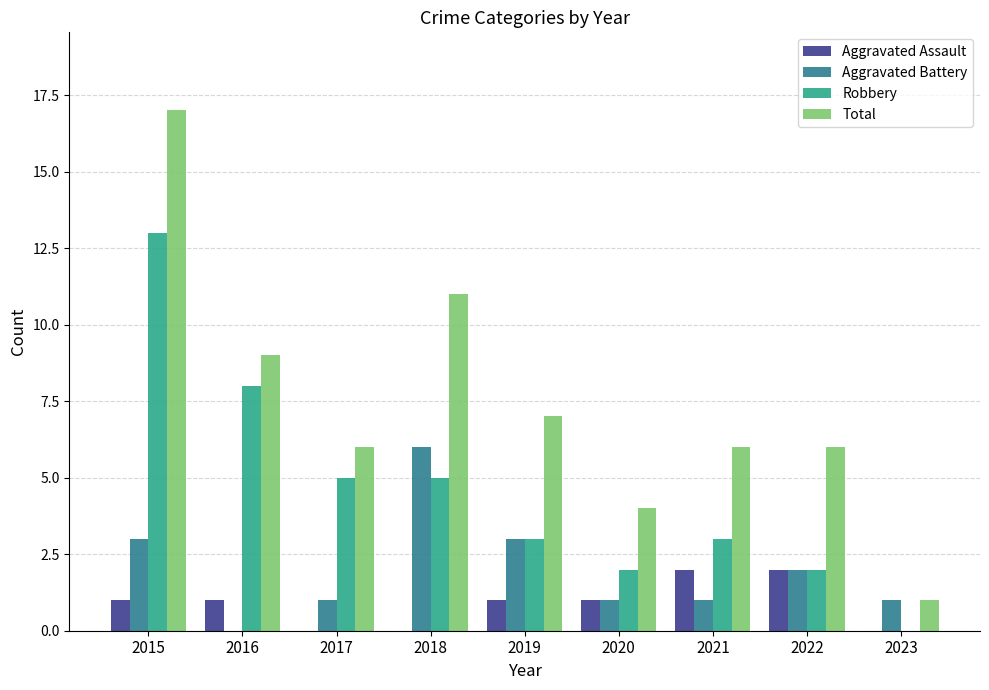

Is the value of Aggravated Assault at 2019 greater than the value of Total at 2018?

No